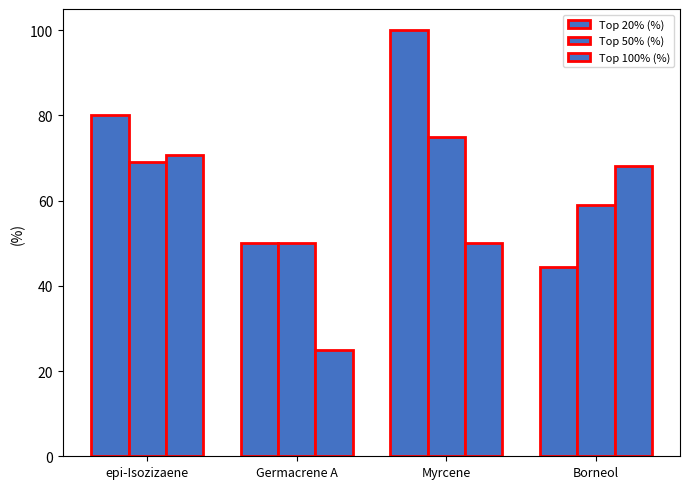

Between Myrcene and Borneol, which is larger?

Myrcene